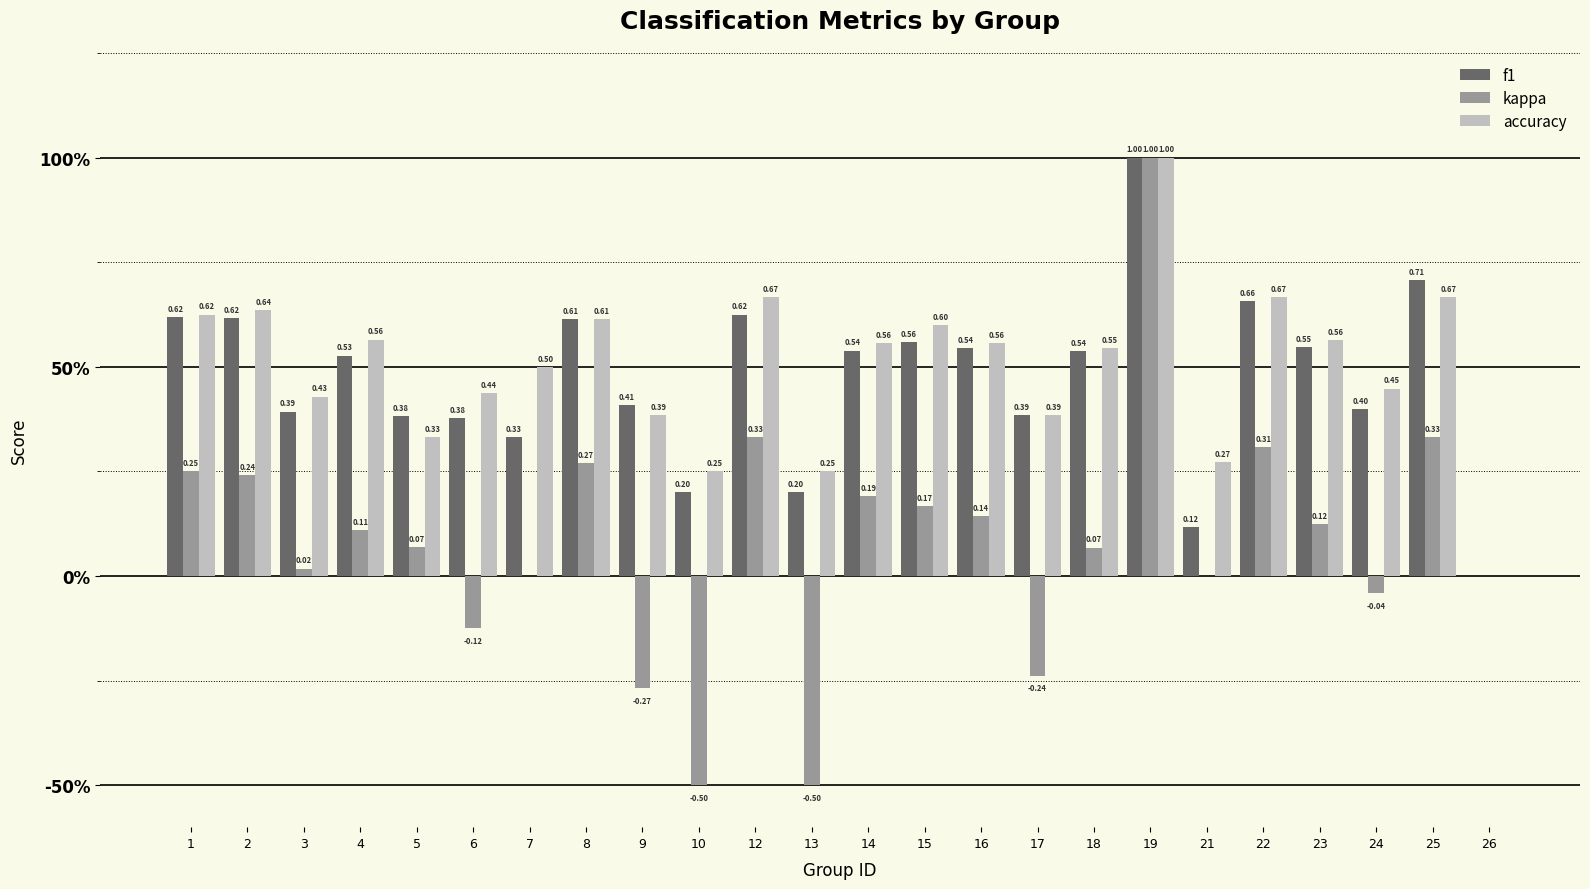

Is the value of f1 at 18 greater than the value of kappa at 7?

Yes